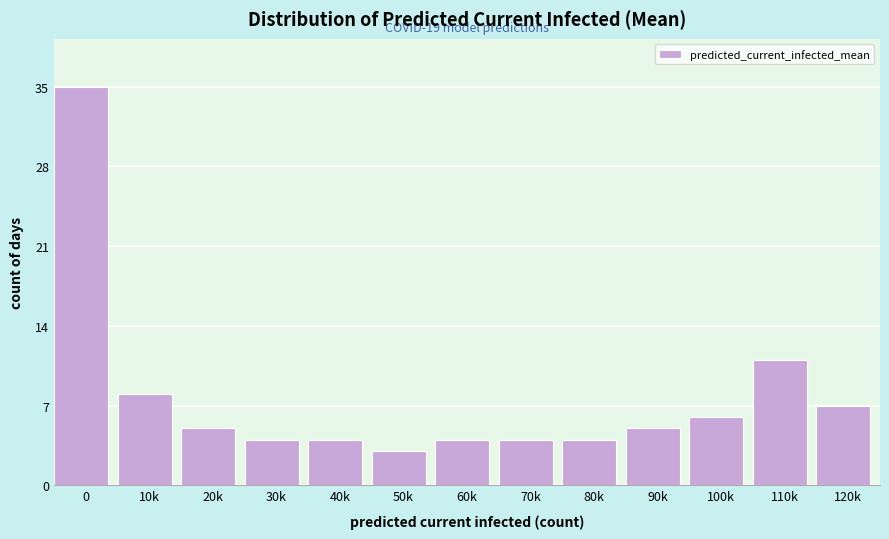

Reading right to left, list all the values displayed in this chart.

120k=7	110k=11	100k=6	90k=5	80k=4	70k=4	60k=4	50k=3	40k=4	30k=4	20k=5	10k=8	0=35